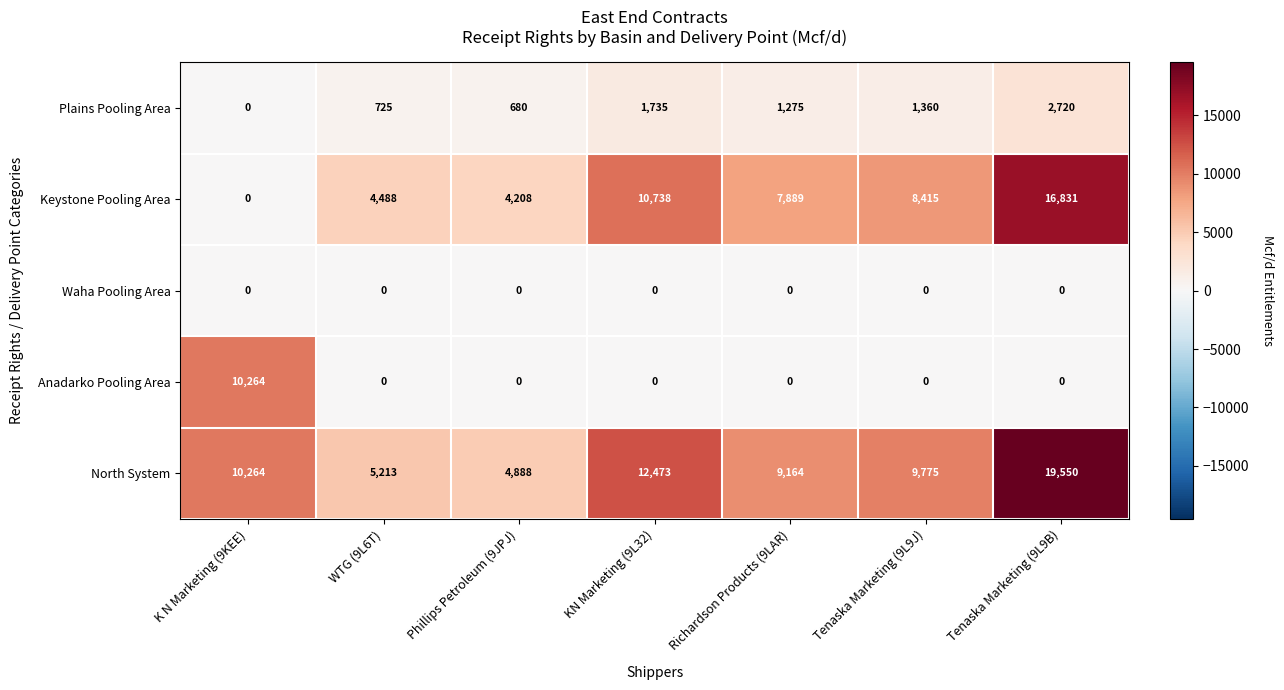

How many categories are shown in the chart?

7